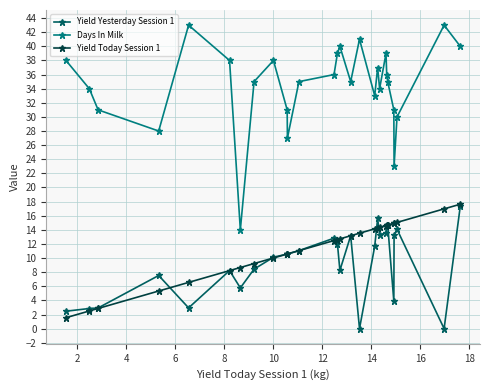

In Days In Milk, how many points are lower than both neighbors (excluding endpoints)?

7